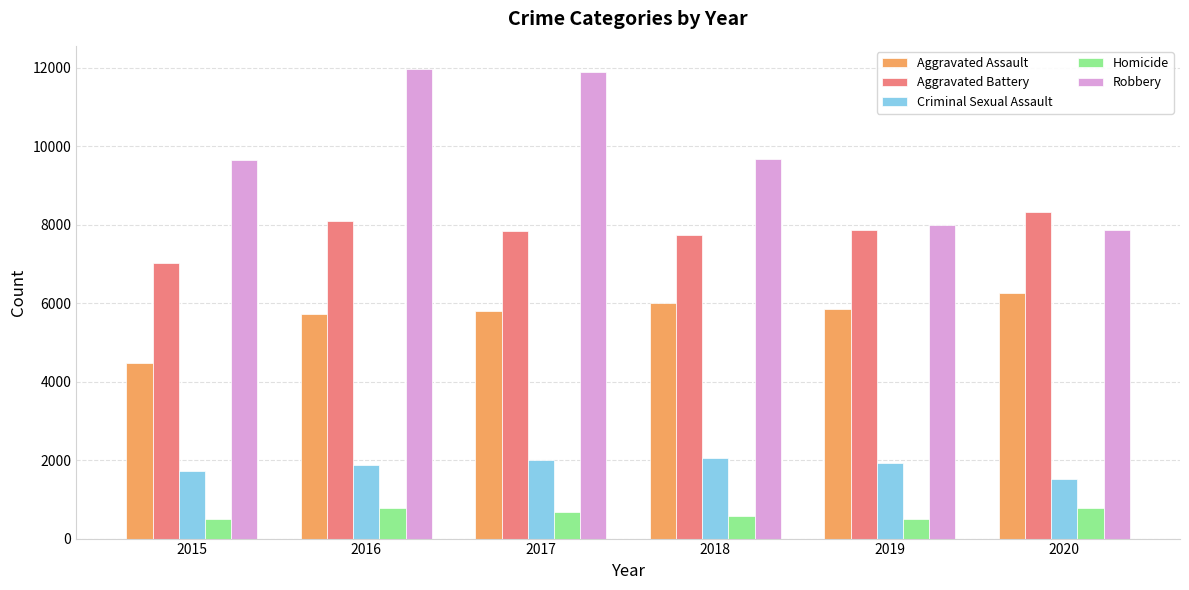

Is the value of Robbery at 2020 greater than the value of Aggravated Assault at 2015?

Yes